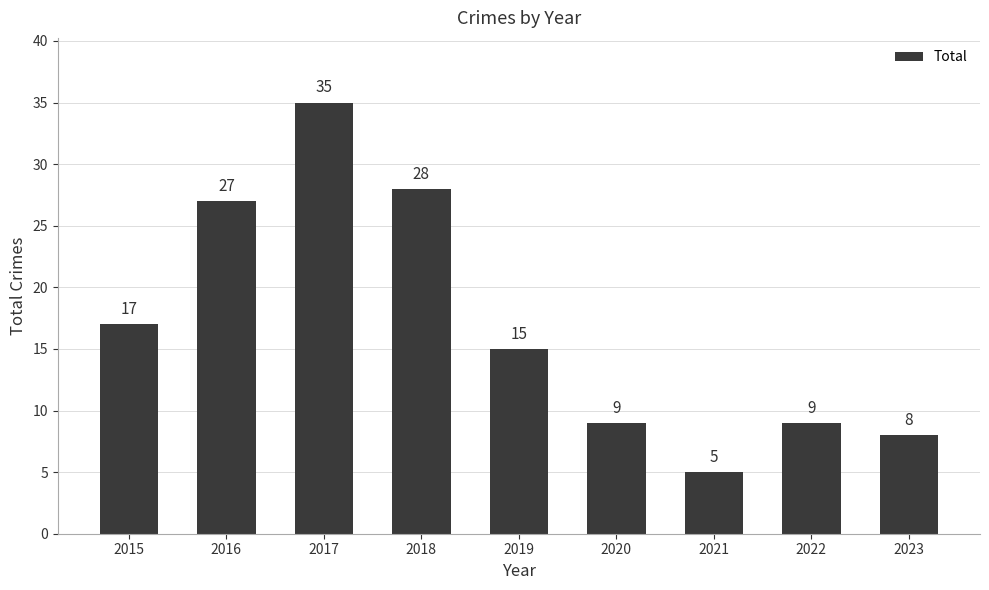

Approximately how many times larger is the value at 2016 compared to 2021?

5.4